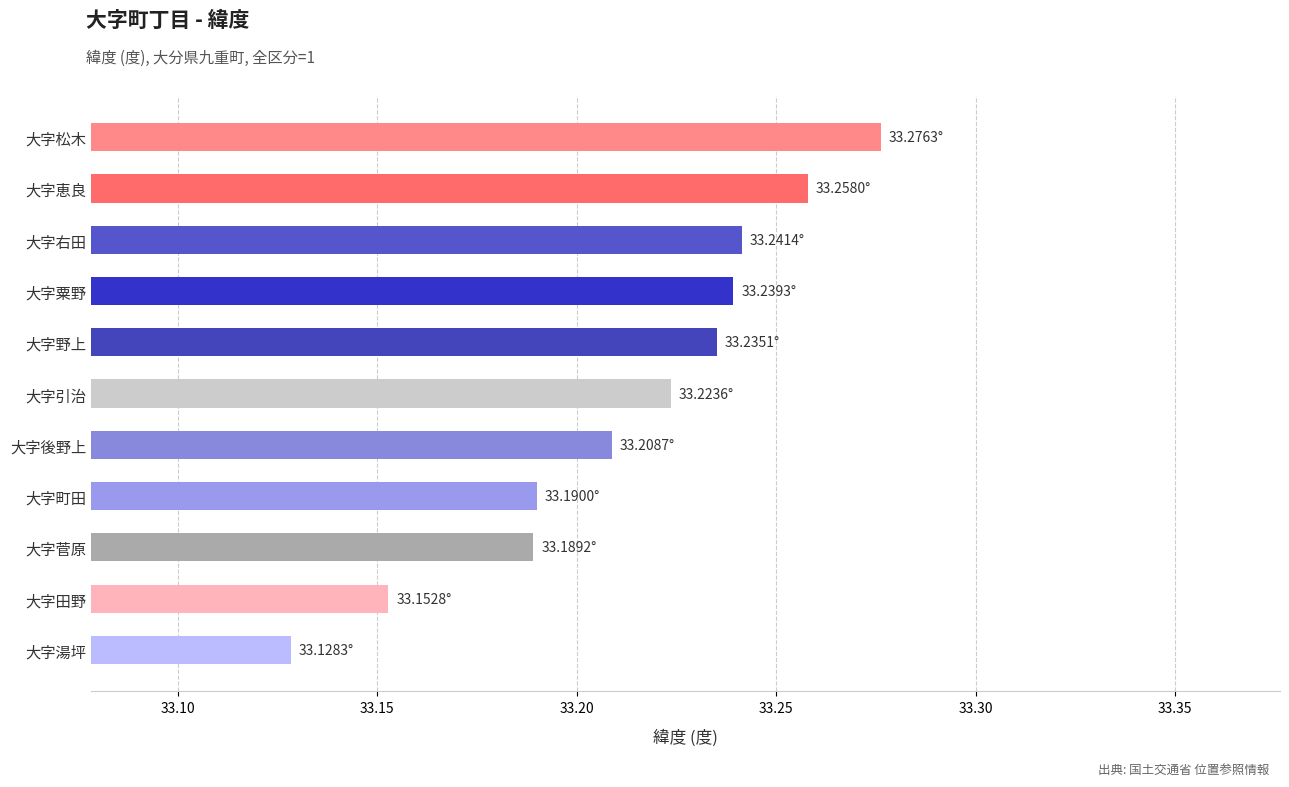

What is the sum of all values?

365.3